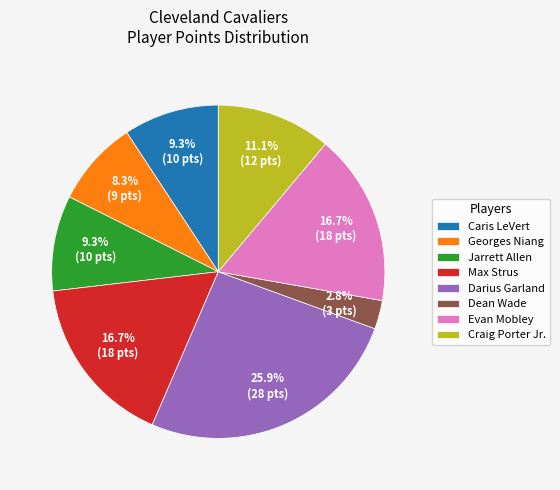

Is the sum of Max Strus and Georges Niang greater than half?

No